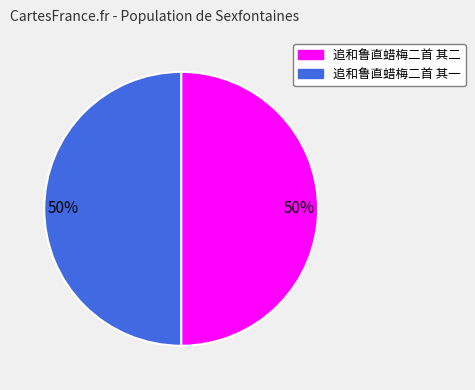

To the nearest percent, what is the average slice percentage?

50%